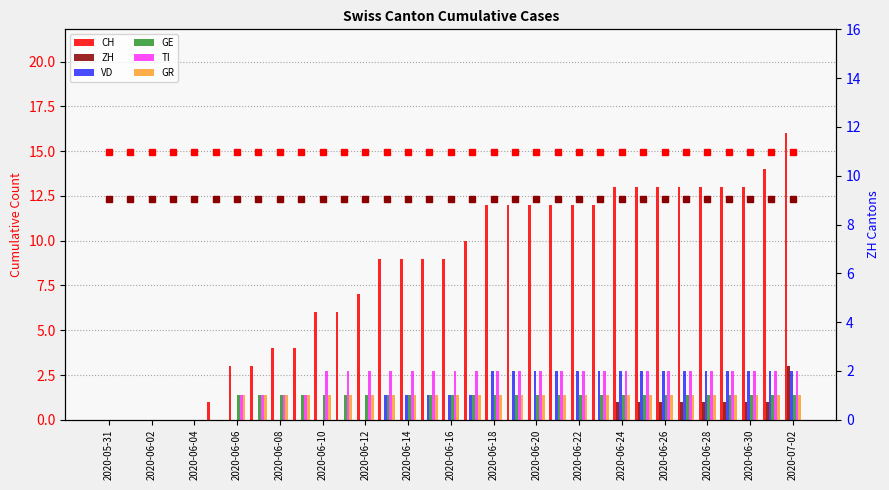

What is the difference between the maximum and minimum values in the GE series?

1